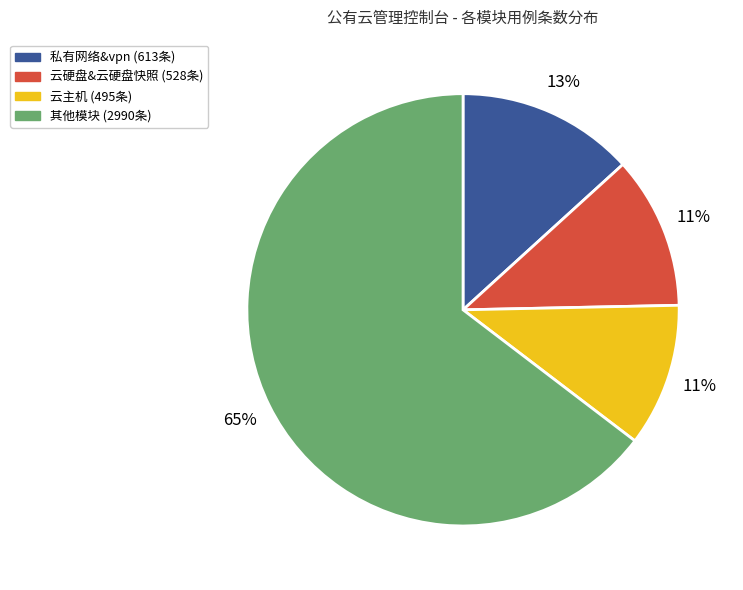

To the nearest percent, what is the average slice percentage?

25%